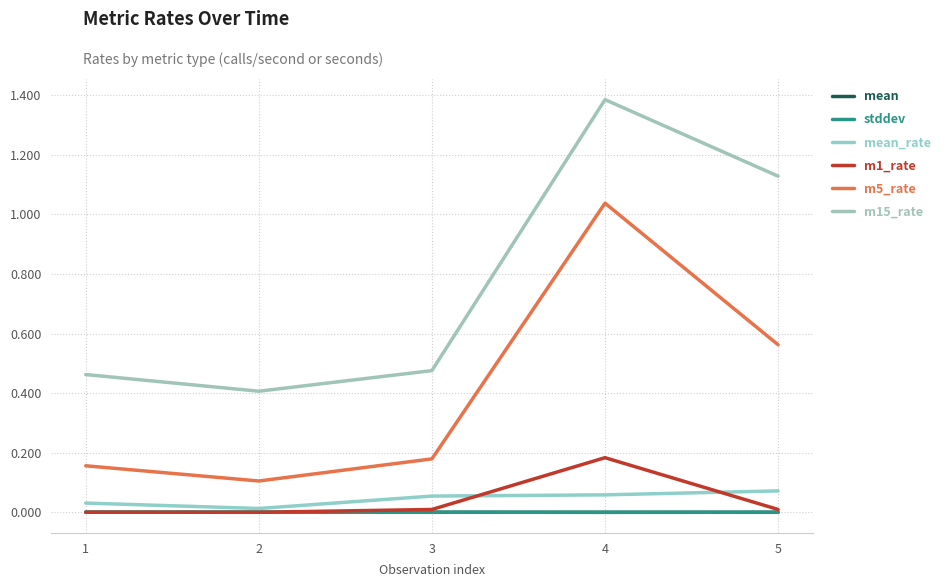

True or false: m1_rate has more than 1 points higher than both neighbors.

False